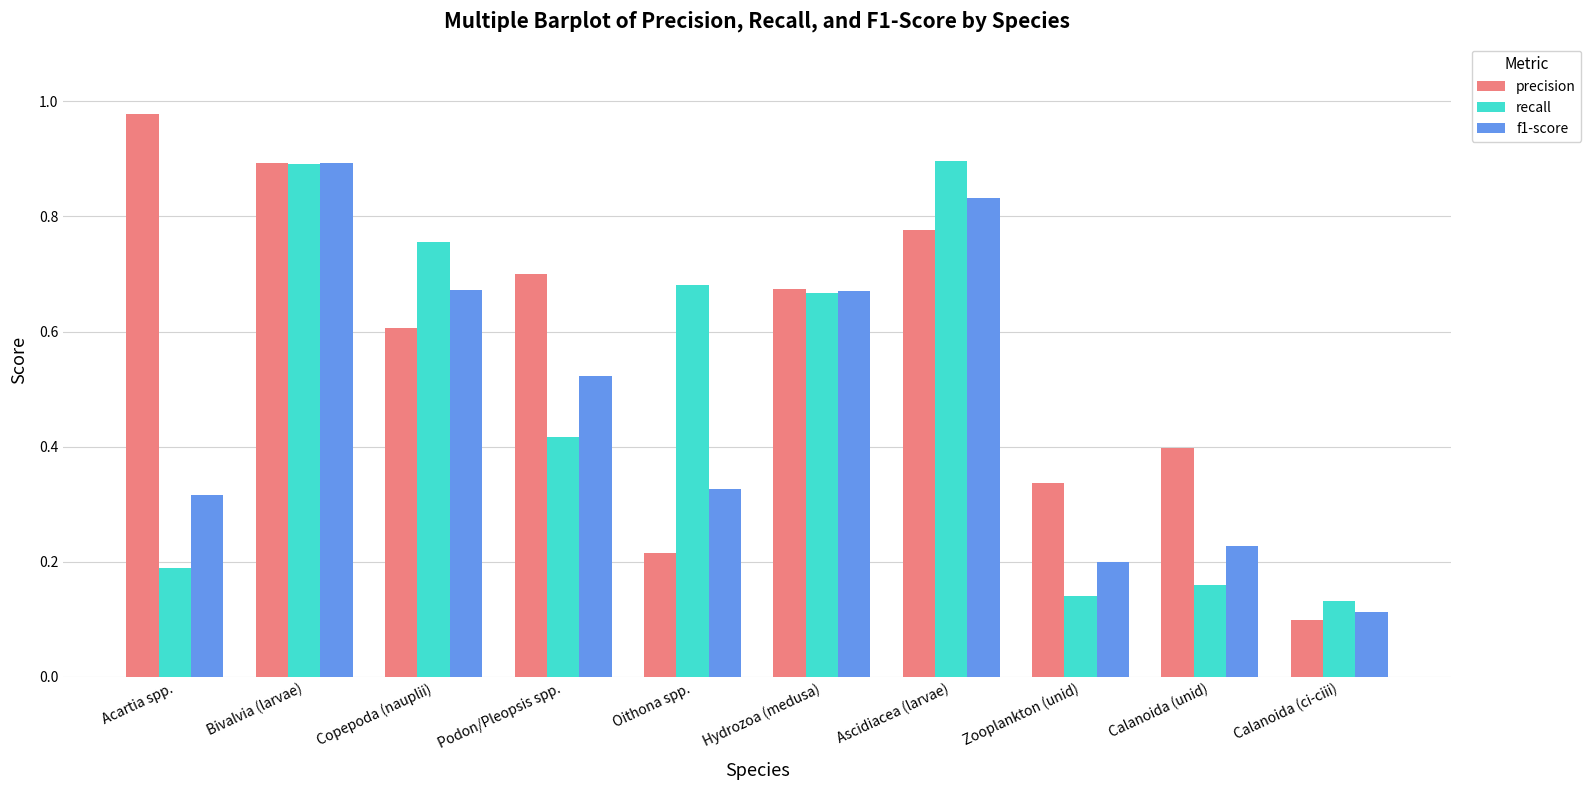

Which series has the largest range (max minus min)?

precision